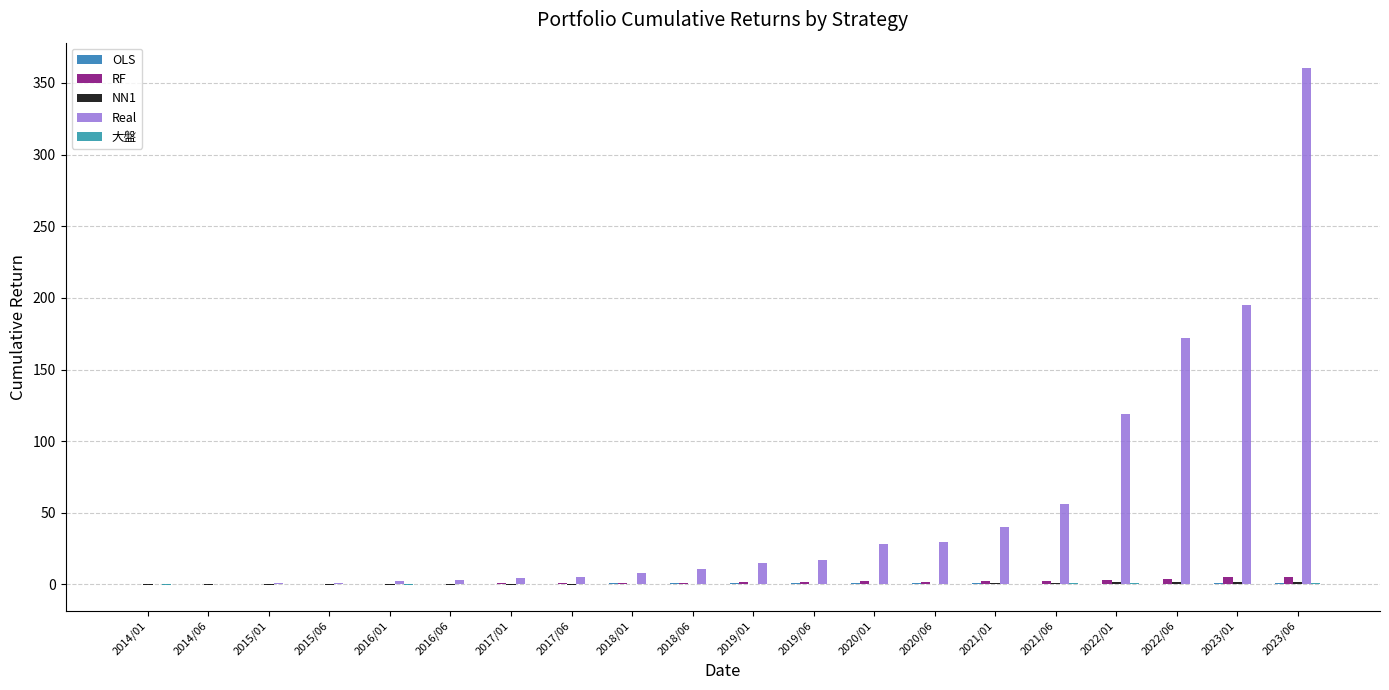

At which label does 大盤 reach its minimum?

2016/01